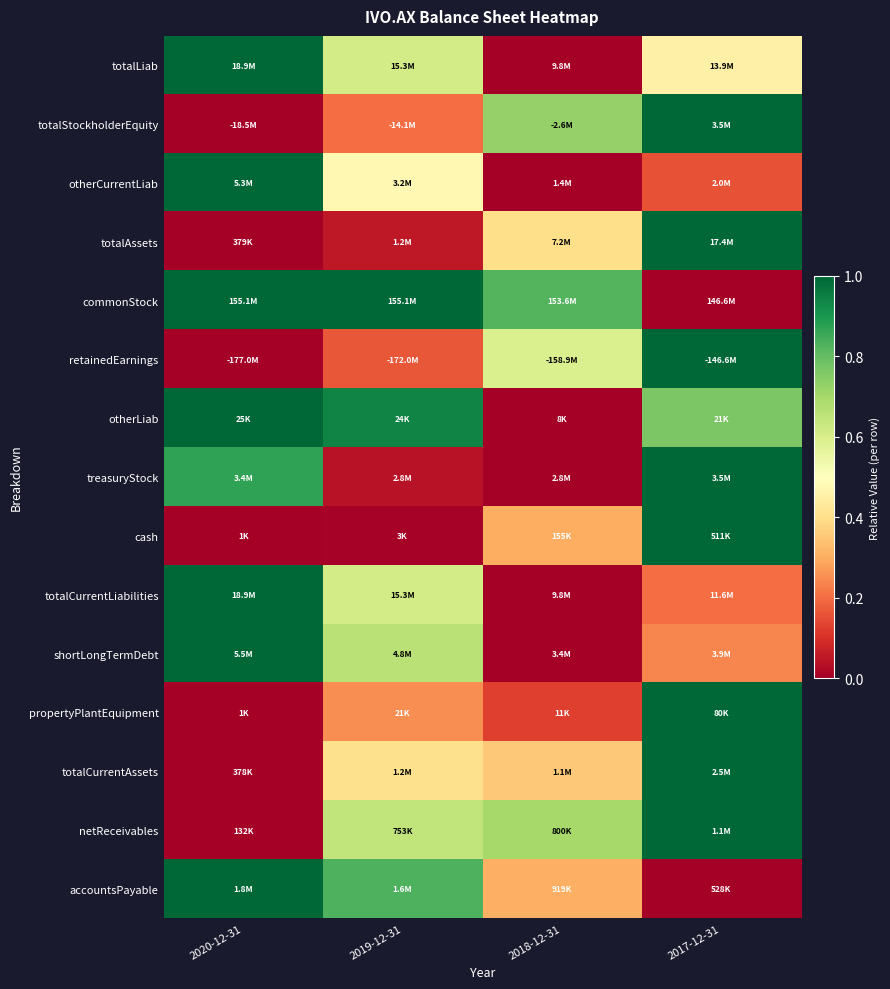

Reading left to right, list all the values displayed in this chart.

totalLiab: 2020-12-31=1.0	2019-12-31=0.6	2018-12-31=0.0	2017-12-31=0.5
totalStockholderEquity: 2020-12-31=0.0	2019-12-31=0.2	2018-12-31=0.7	2017-12-31=1.0
otherCurrentLiab: 2020-12-31=1.0	2019-12-31=0.5	2018-12-31=0.0	2017-12-31=0.2
totalAssets: 2020-12-31=0.0	2019-12-31=0.1	2018-12-31=0.4	2017-12-31=1.0
commonStock: 2020-12-31=1.0	2019-12-31=1.0	2018-12-31=0.8	2017-12-31=0.0
retainedEarnings: 2020-12-31=0.0	2019-12-31=0.2	2018-12-31=0.6	2017-12-31=1.0
otherLiab: 2020-12-31=1.0	2019-12-31=0.9	2018-12-31=0.0	2017-12-31=0.8
treasuryStock: 2020-12-31=0.9	2019-12-31=0.0	2018-12-31=0.0	2017-12-31=1.0
cash: 2020-12-31=0.0	2019-12-31=0.0	2018-12-31=0.3	2017-12-31=1.0
totalCurrentLiabilities: 2020-12-31=1.0	2019-12-31=0.6	2018-12-31=0.0	2017-12-31=0.2
shortLongTermDebt: 2020-12-31=1.0	2019-12-31=0.7	2018-12-31=0.0	2017-12-31=0.2
propertyPlantEquipment: 2020-12-31=0.0	2019-12-31=0.3	2018-12-31=0.1	2017-12-31=1.0
totalCurrentAssets: 2020-12-31=0.0	2019-12-31=0.4	2018-12-31=0.4	2017-12-31=1.0
netReceivables: 2020-12-31=0.0	2019-12-31=0.6	2018-12-31=0.7	2017-12-31=1.0
accountsPayable: 2020-12-31=1.0	2019-12-31=0.8	2018-12-31=0.3	2017-12-31=0.0